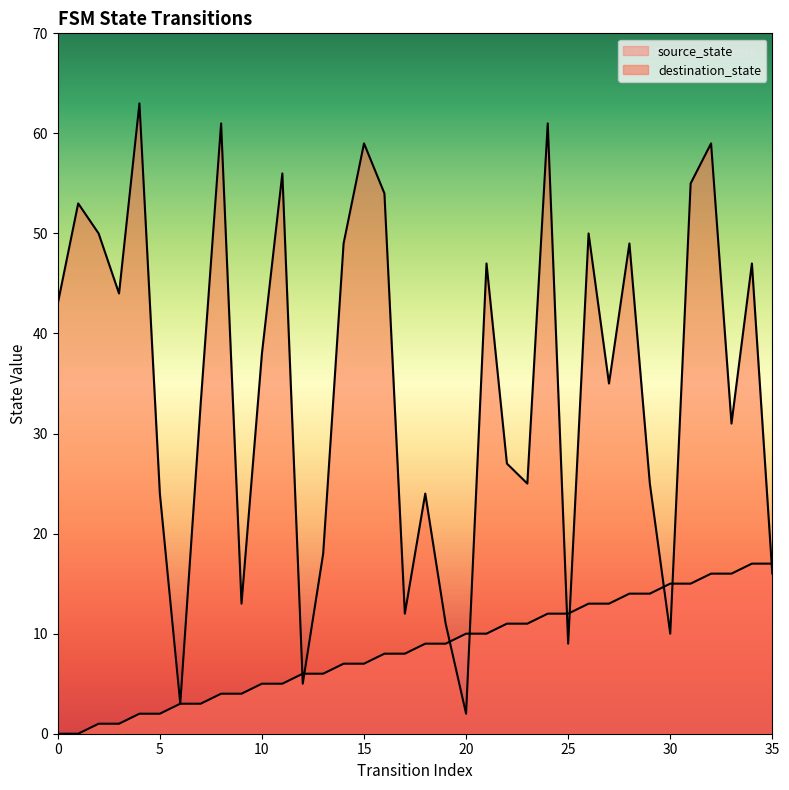

What is the total value across all series at 17?

20